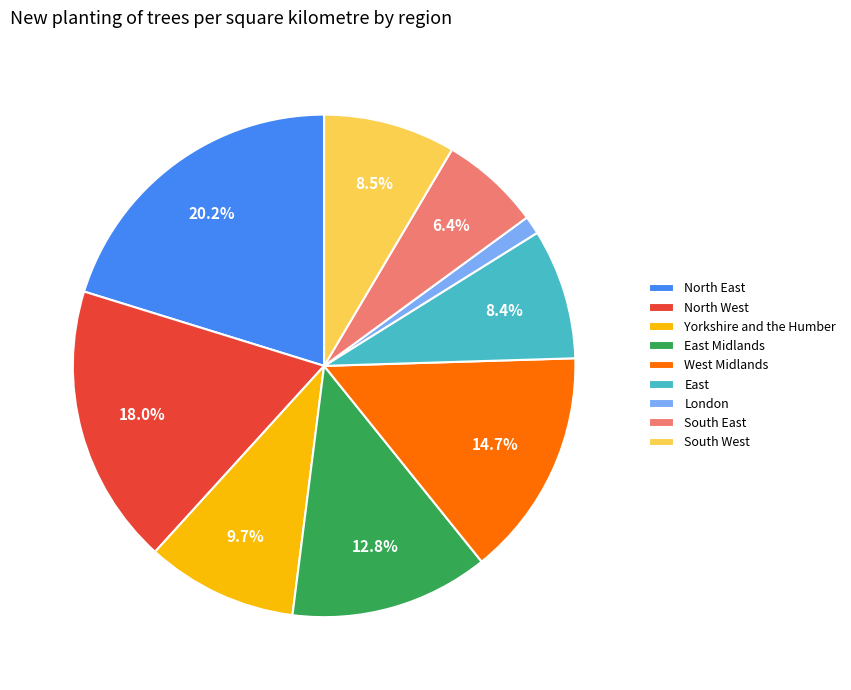

What percentage is the Yorkshire and the Humber slice, to the nearest percent?

10%